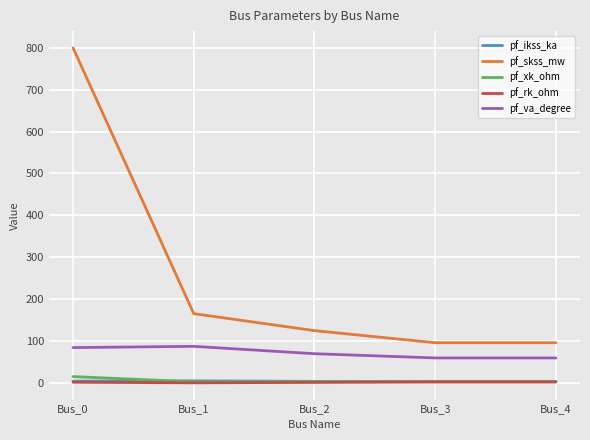

Which series has the largest total across all categories?

pf_skss_mw